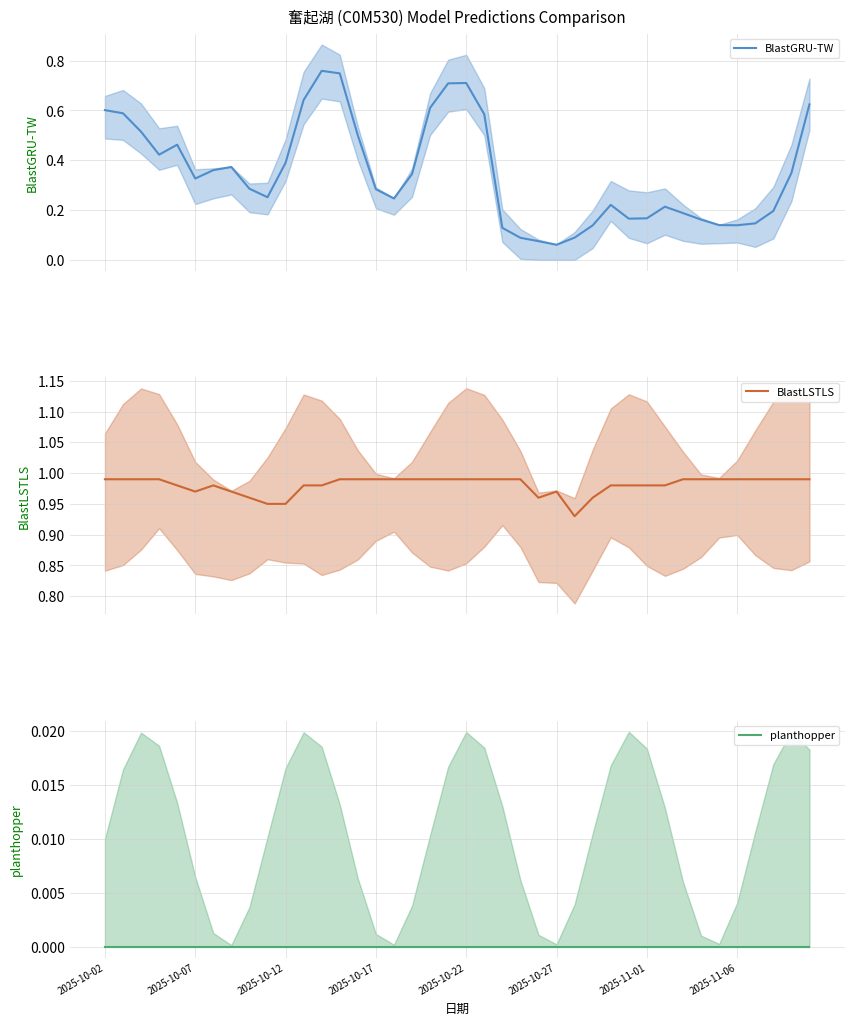

Reading right to left, transcribe all the data shown in this chart.

BlastGRU-TW: 0.6	0.3	0.2	0.1	0.1	0.1	0.2	0.2	0.2	0.2	0.2	0.2	0.1	0.1	0.1	0.1	0.1	0.1	0.6	0.7	0.7	0.6	0.3	0.2	0.3	0.5	0.7	0.8	0.6	0.4	0.3	0.3	0.4	0.4	0.3	0.5	0.4	0.5	0.6	0.6
BlastLSTLS: 1.0	1.0	1.0	1.0	1.0	1.0	1.0	1.0	1.0	1.0	1.0	1.0	1.0	0.9	1.0	1.0	1.0	1.0	1.0	1.0	1.0	1.0	1.0	1.0	1.0	1.0	1.0	1.0	1.0	0.9	0.9	1.0	1.0	1.0	1.0	1.0	1.0	1.0	1.0	1.0
planthopper: 0.0	0.0	0.0	0.0	0.0	0.0	0.0	0.0	0.0	0.0	0.0	0.0	0.0	0.0	0.0	0.0	0.0	0.0	0.0	0.0	0.0	0.0	0.0	0.0	0.0	0.0	0.0	0.0	0.0	0.0	0.0	0.0	0.0	0.0	0.0	0.0	0.0	0.0	0.0	0.0